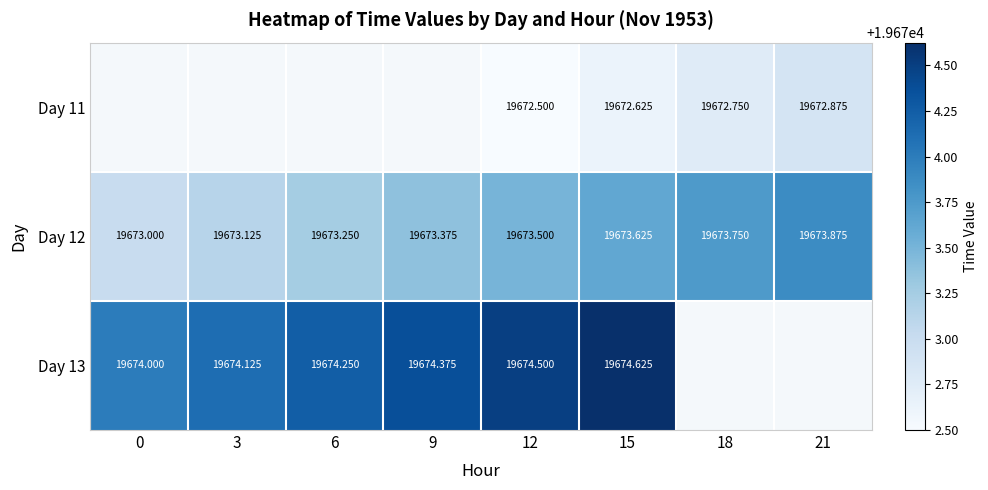

Is the value of Day 11 at 15 greater than the value of Day 13 at 12?

No